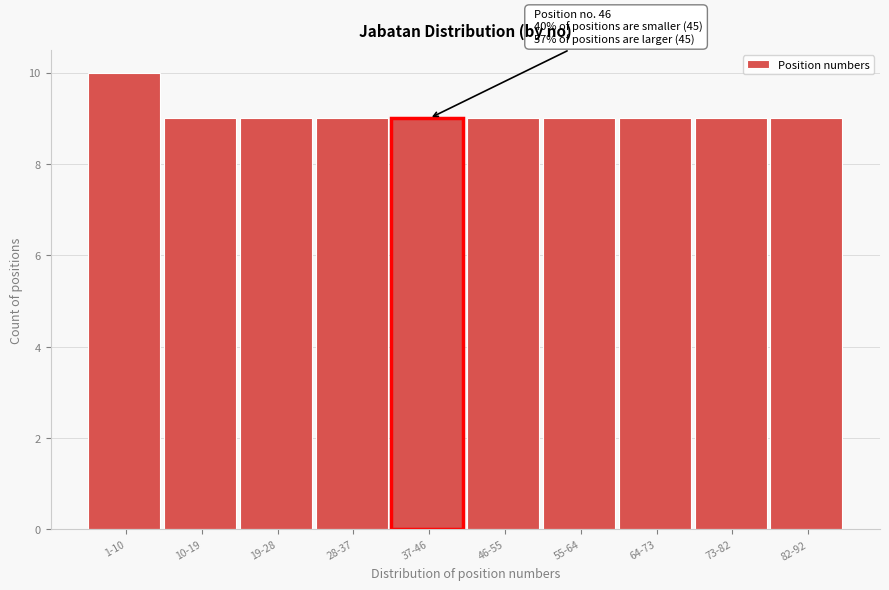

Reading left to right, what are all the values shown in this chart?

1-10=10	10-19=9	19-28=9	28-37=9	37-46=9	46-55=9	55-64=9	64-73=9	73-82=9	82-92=9